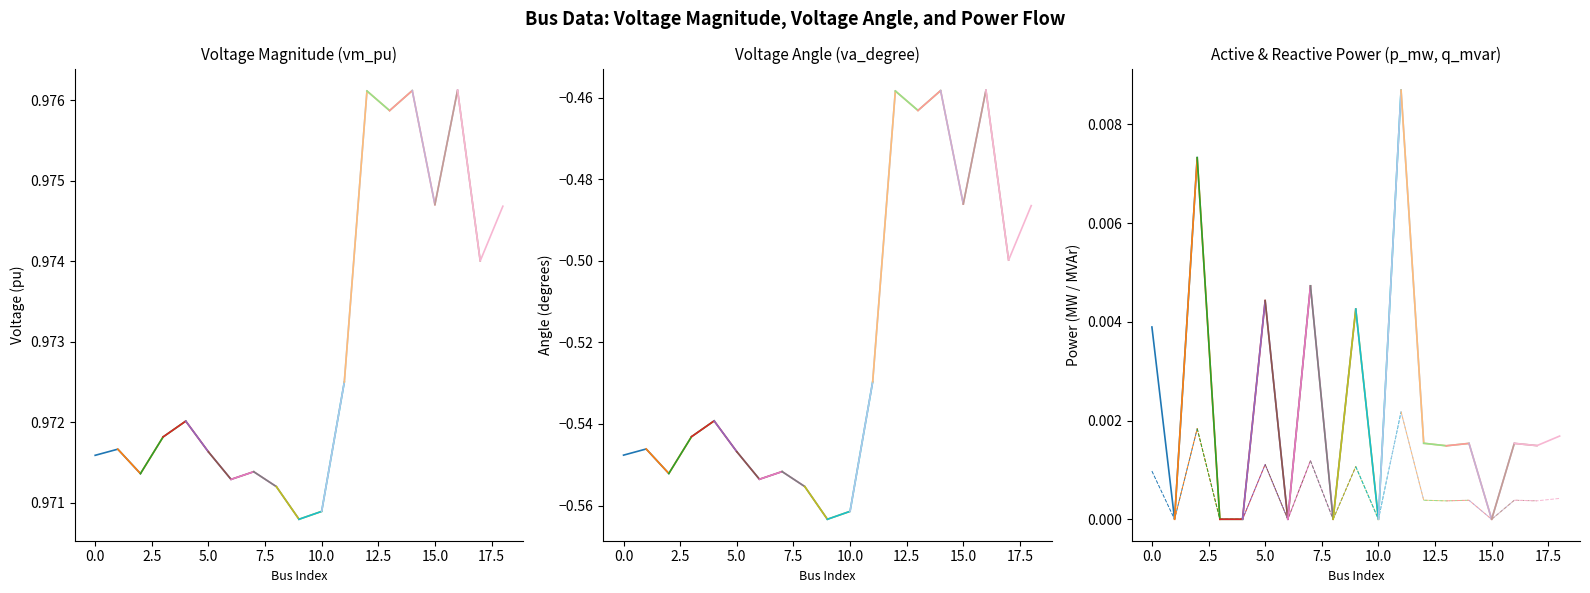

How many data points in q_mvar are above 0?

12